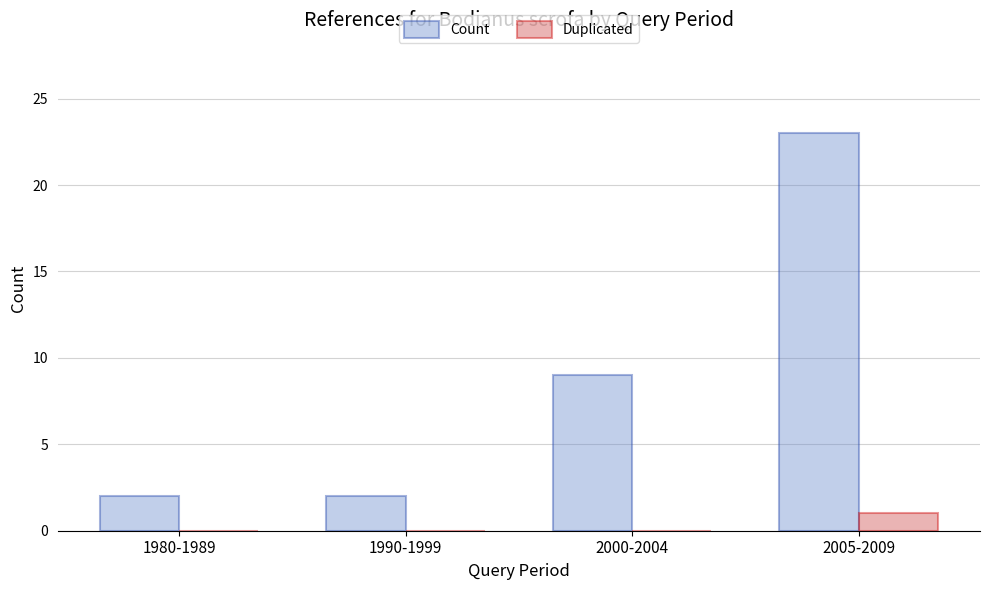

The value of Count at 2000-2004 is 16. True or false?

False